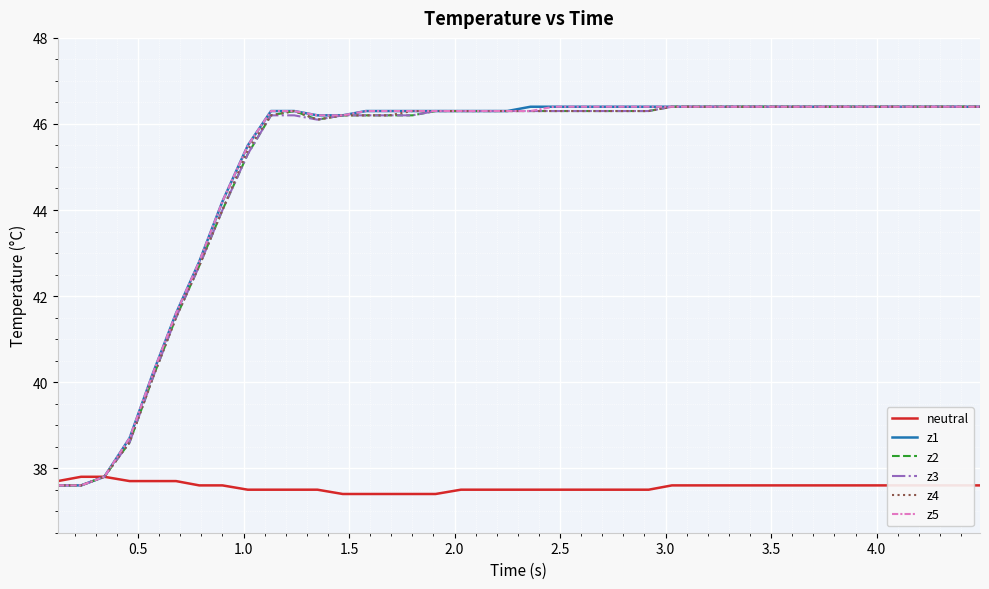

Is this an area chart (filled region under the line)?

No